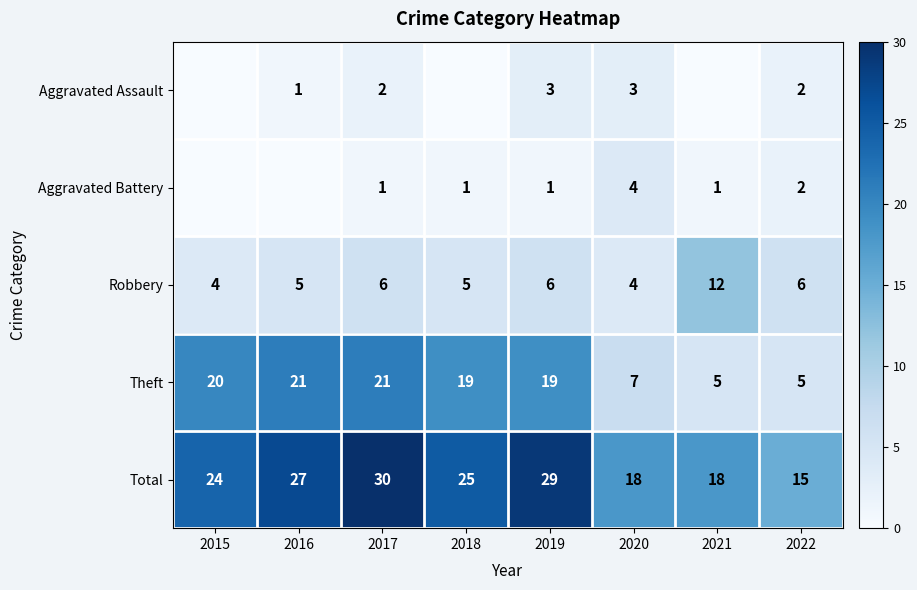

Count the Aggravated Battery values in the range 1 to 2.

5